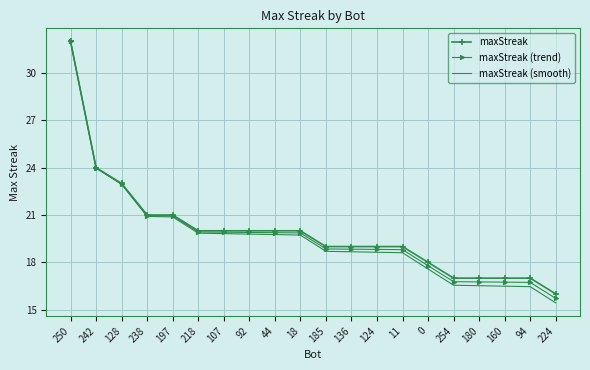

What is the total value across all series at 18?

59.6